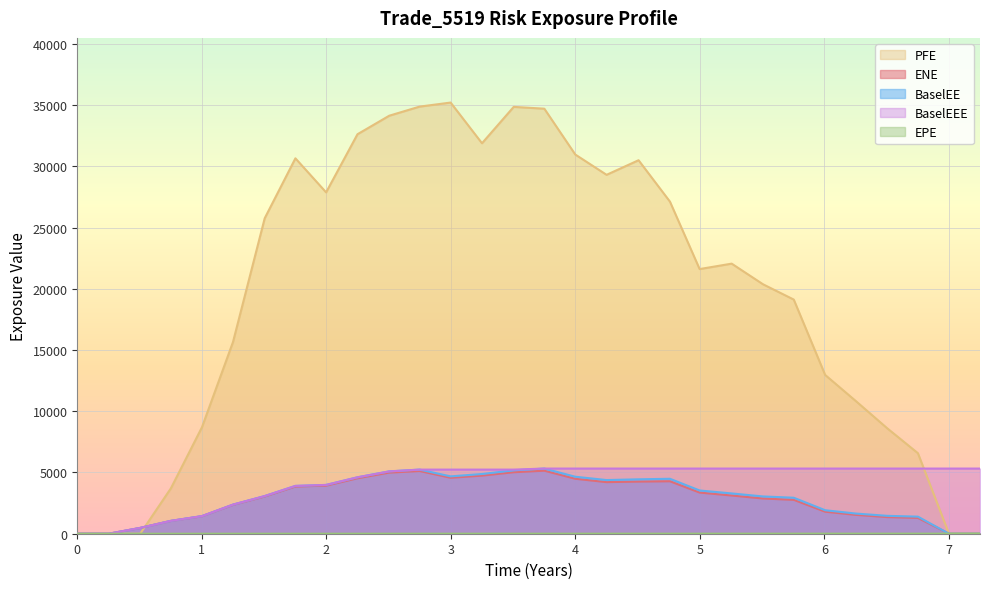

How many times do ENE and PFE cross each other?

1